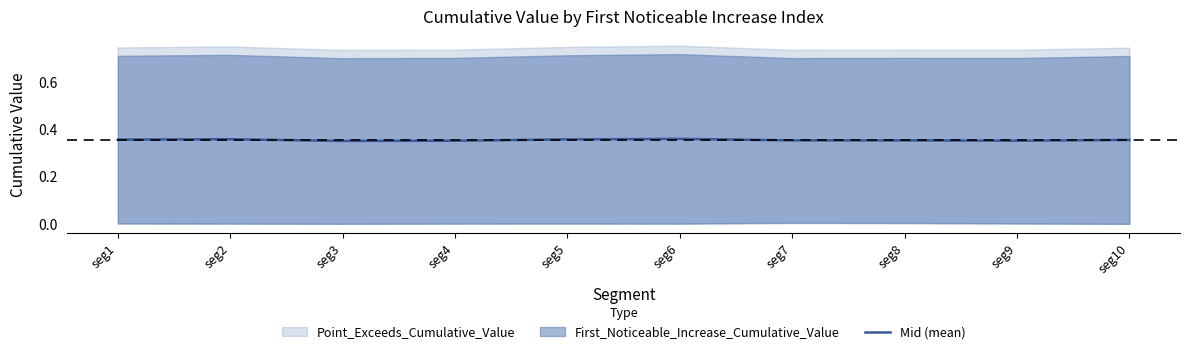

Rank the categories by value from lowest to highest.

seg3, seg4, seg9, seg8, seg7, seg10, seg1, seg5, seg2, seg6